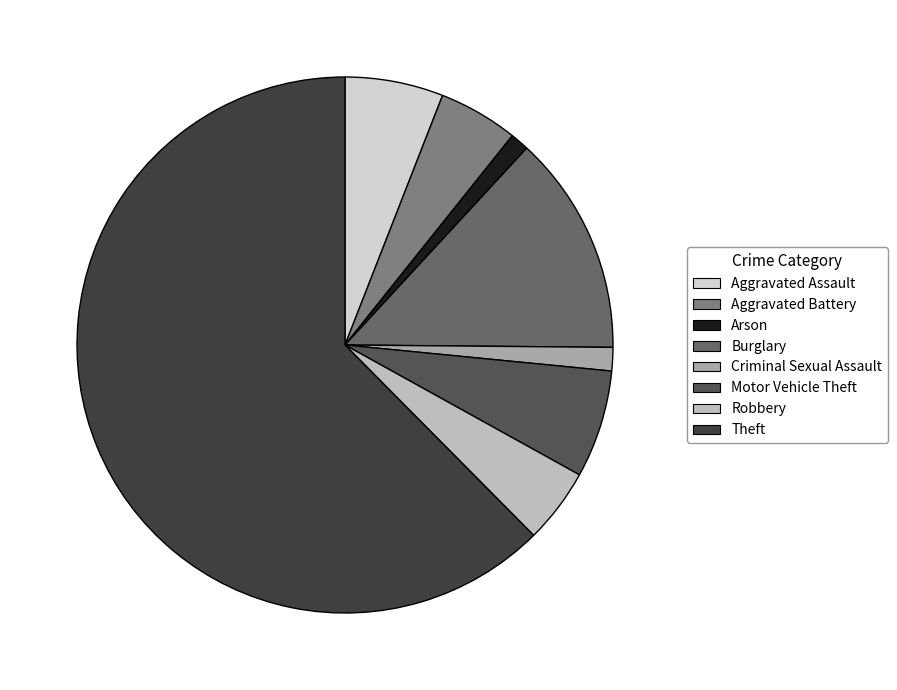

To the nearest percent, what is the combined percentage of Burglary and Theft?

76%